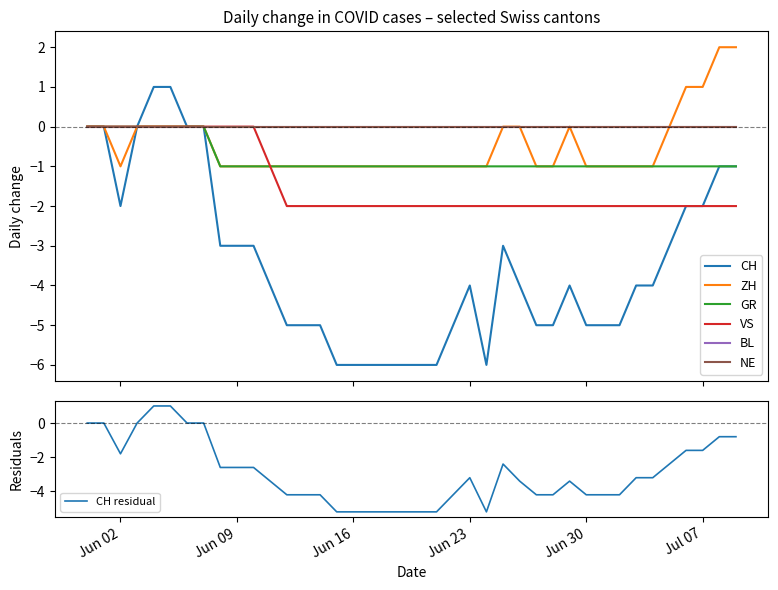

True or false: CH and VS intersect in this chart.

False